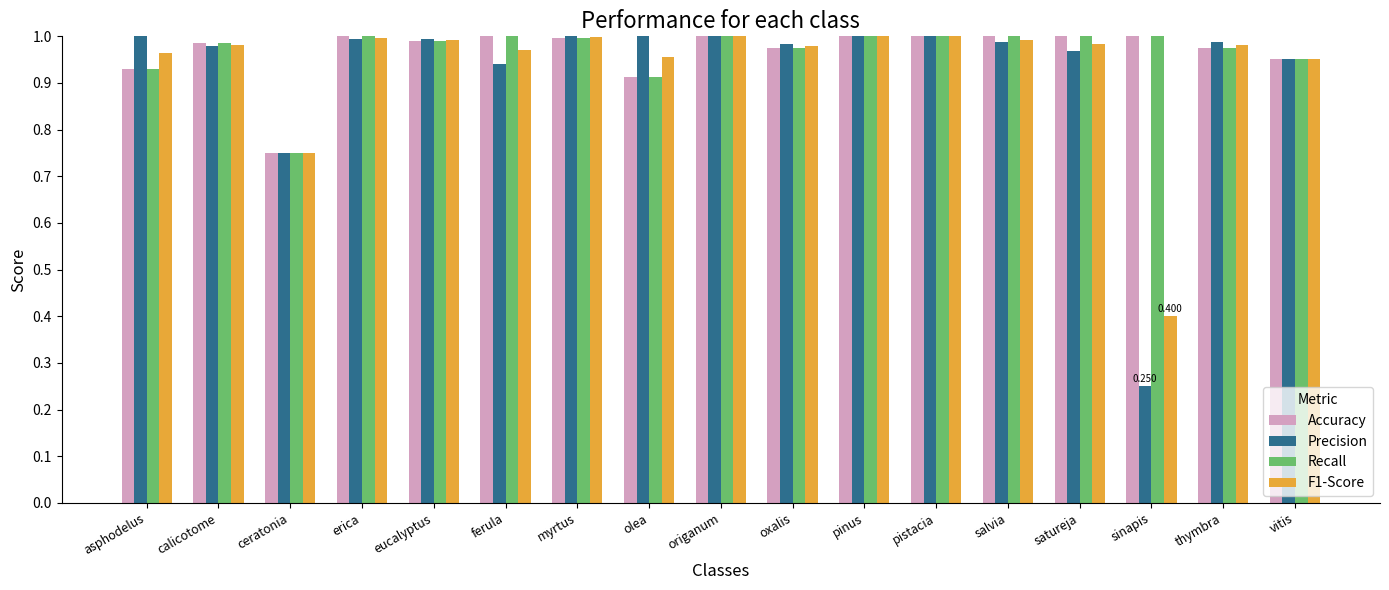

At which category does the chart reach its minimum across all series?

sinapis